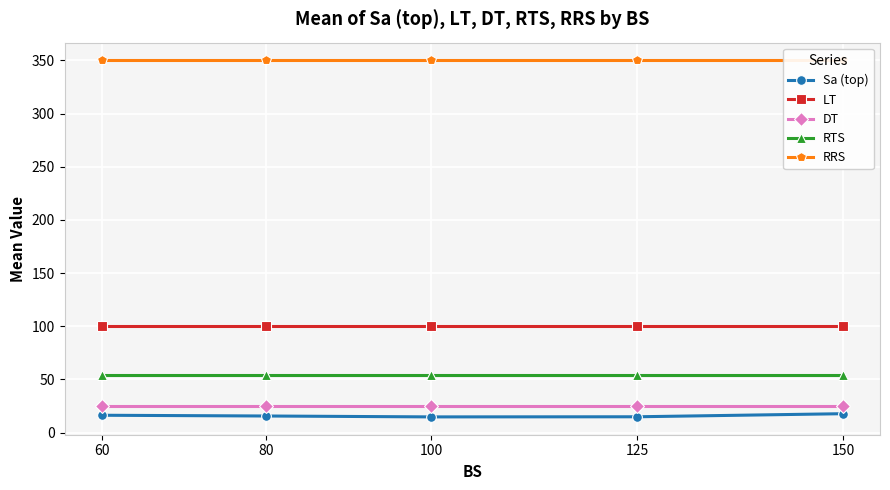

What is the maximum value for LT?

100.0